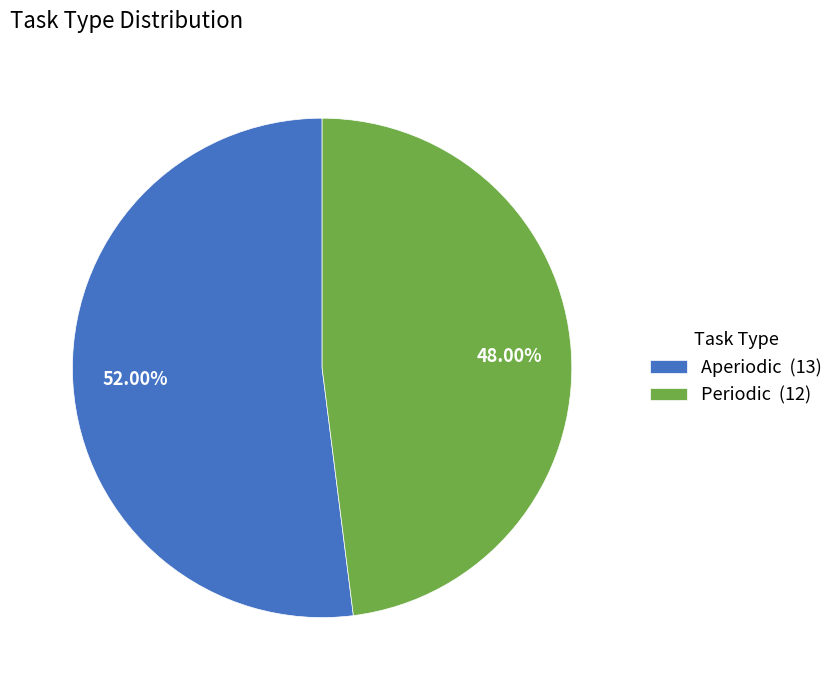

Which category has the smallest portion of the pie?

Periodic